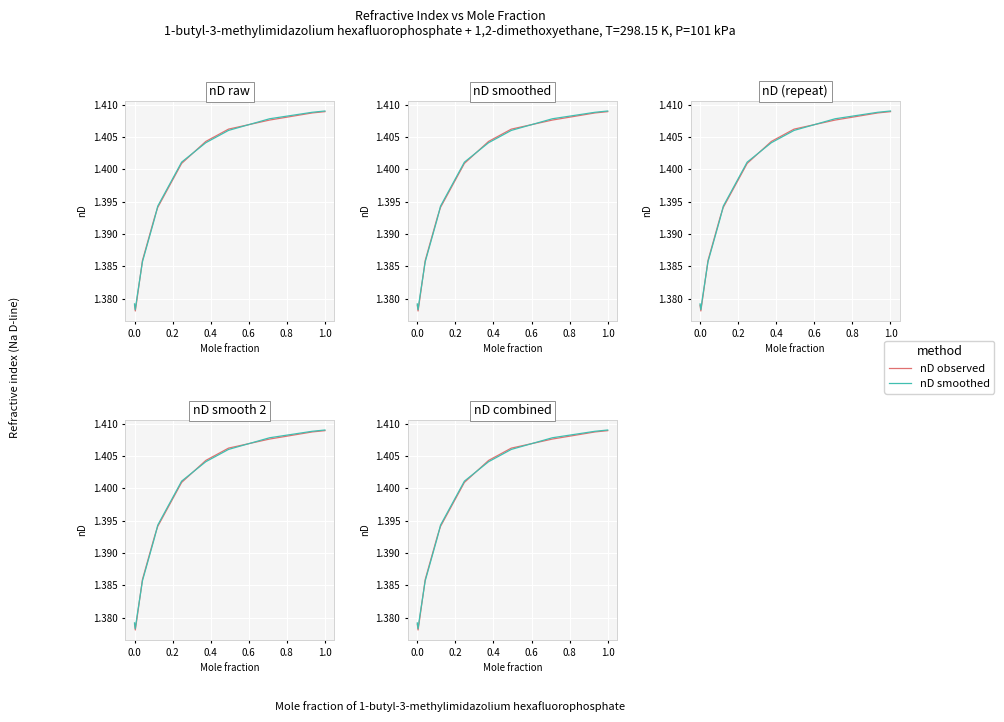

Reading left to right, transcribe all the data shown in this chart.

nD observed: 1.4	1.4	1.4	1.4	1.4	1.4	1.4	1.4	1.4	1.4	1.4	1.4
nD smoothed: 1.4	1.4	1.4	1.4	1.4	1.4	1.4	1.4	1.4	1.4	1.4	1.4